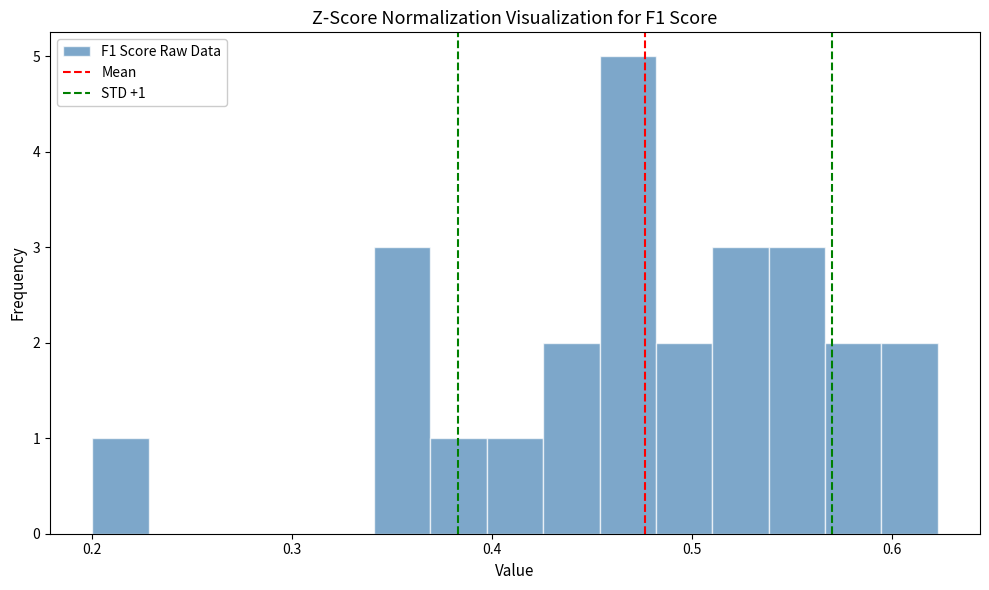

Read against the x-axis, roughly where is the centre of the tallest bar?

0.47